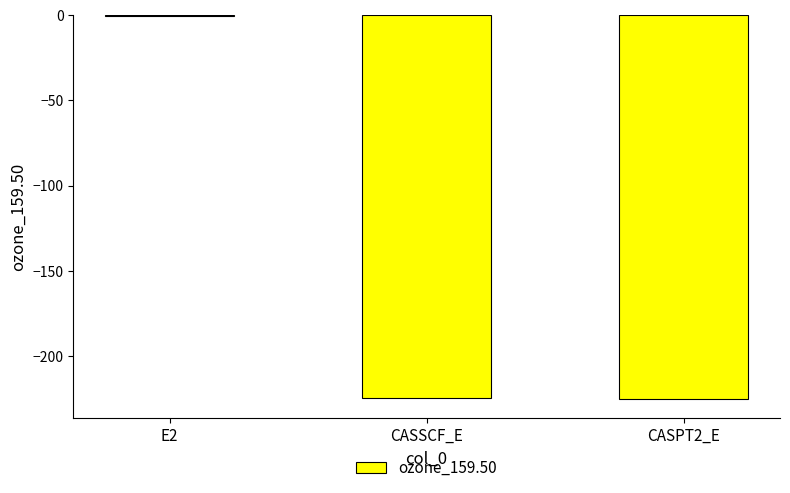

The value at CASSCF_E is -224.5. True or false?

True